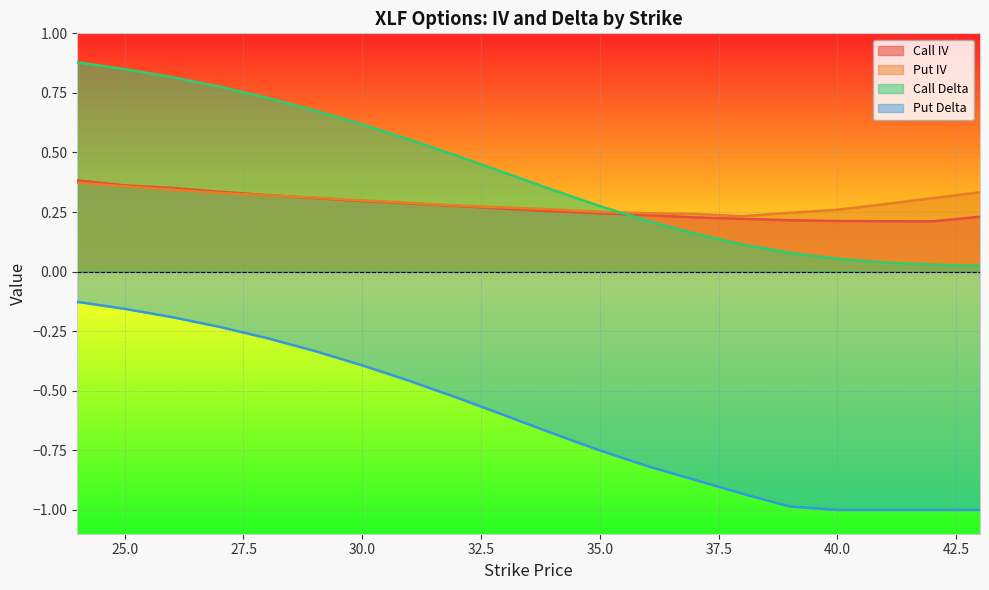

What is the lowest value of the Put Delta series?

-1.0